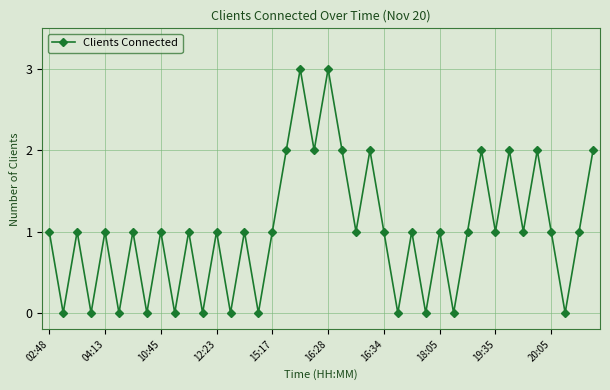

What is the difference between the second highest and minimum values?

3